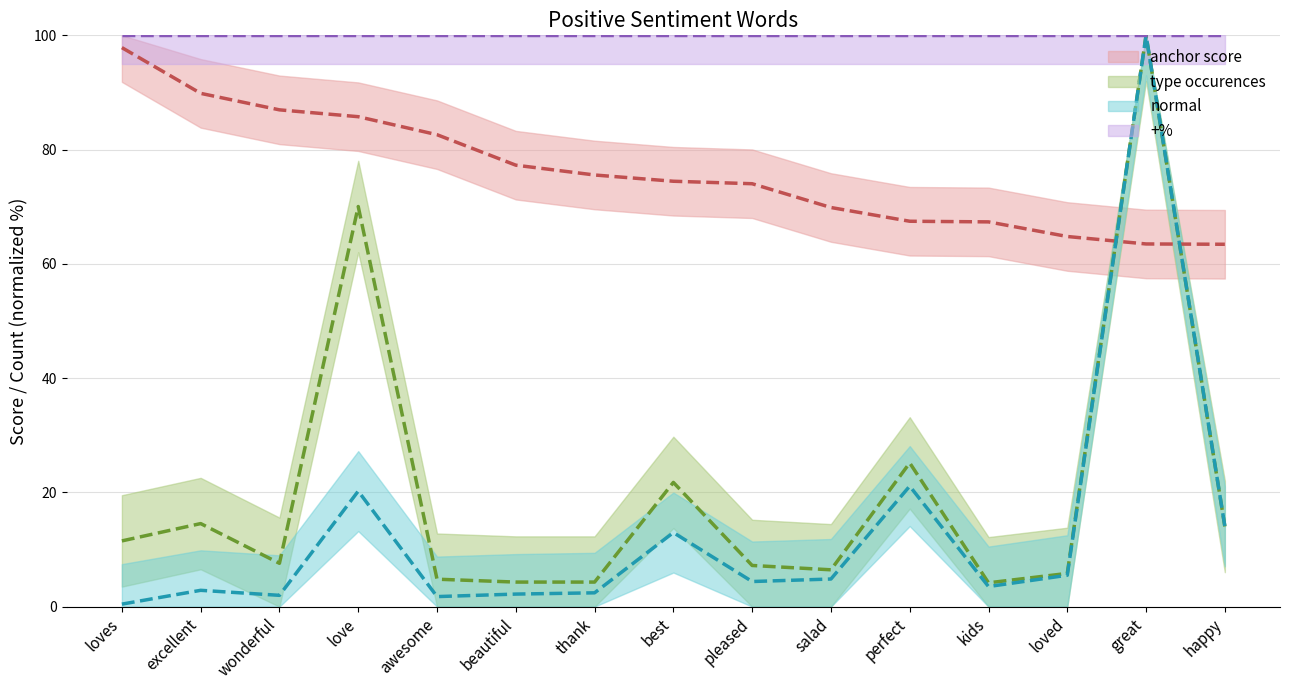

The value of type occurences at perfect is 25.2. True or false?

True